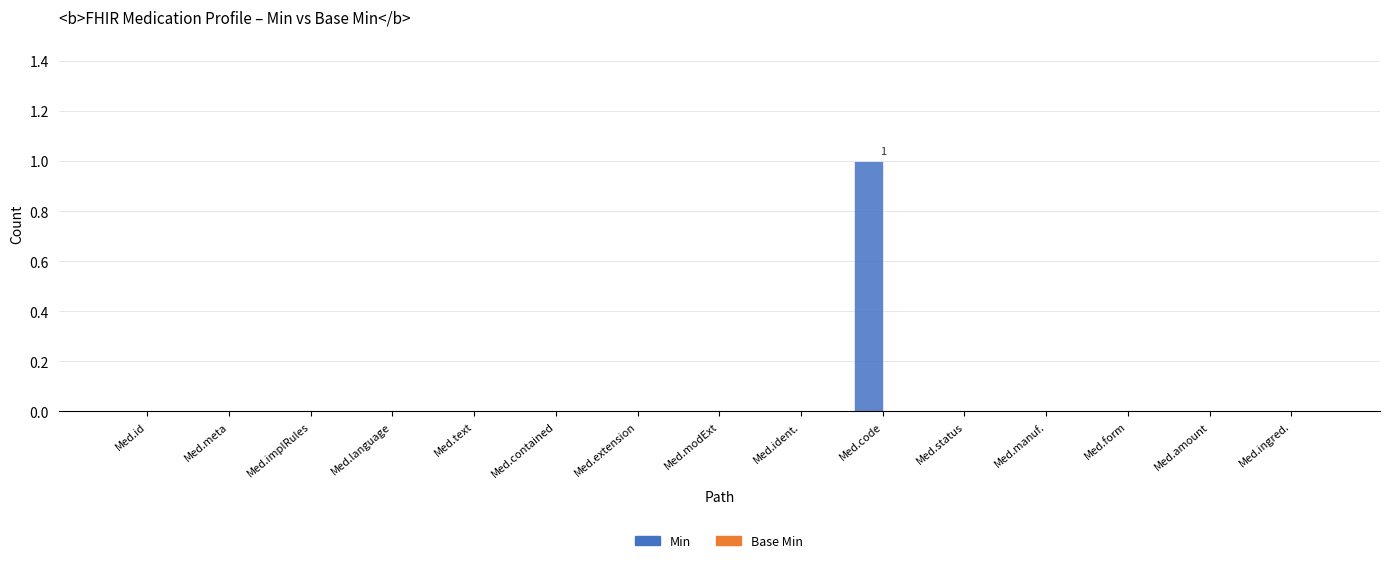

How many distinct data groups are displayed?

1